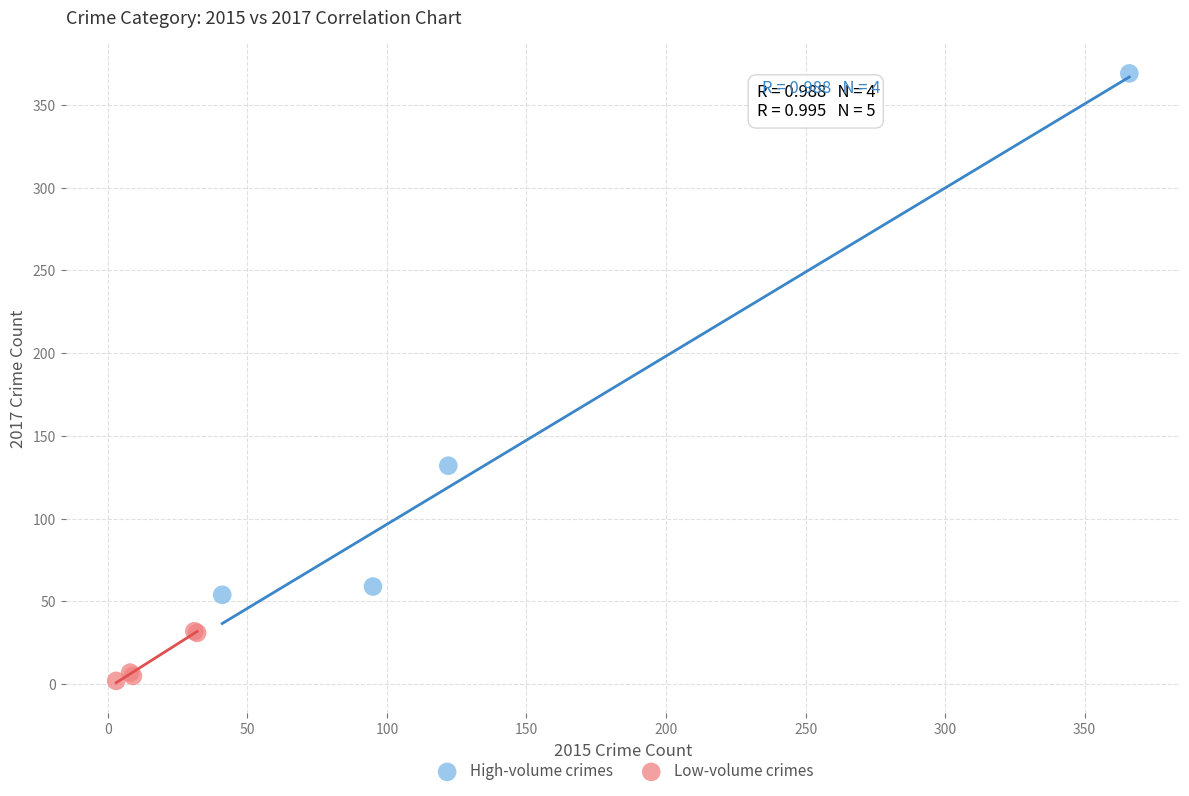

Which series contains the highest Y value?

High-volume crimes